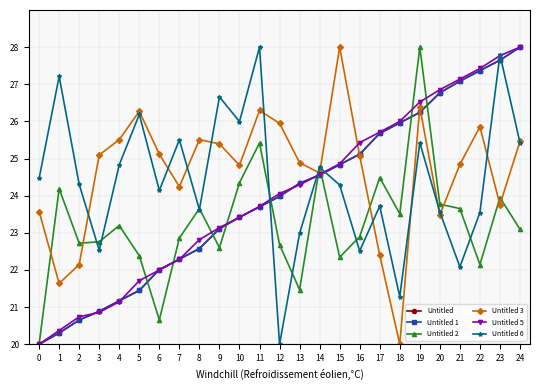

Which series ends up on top after the final intersection of Untitled 3 and Untitled 1?

Untitled 1